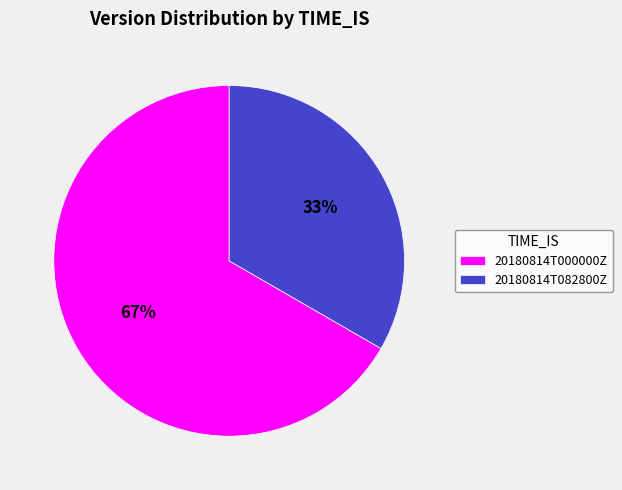

Between 20180814T000000Z and 20180814T082800Z, which is larger?

20180814T000000Z